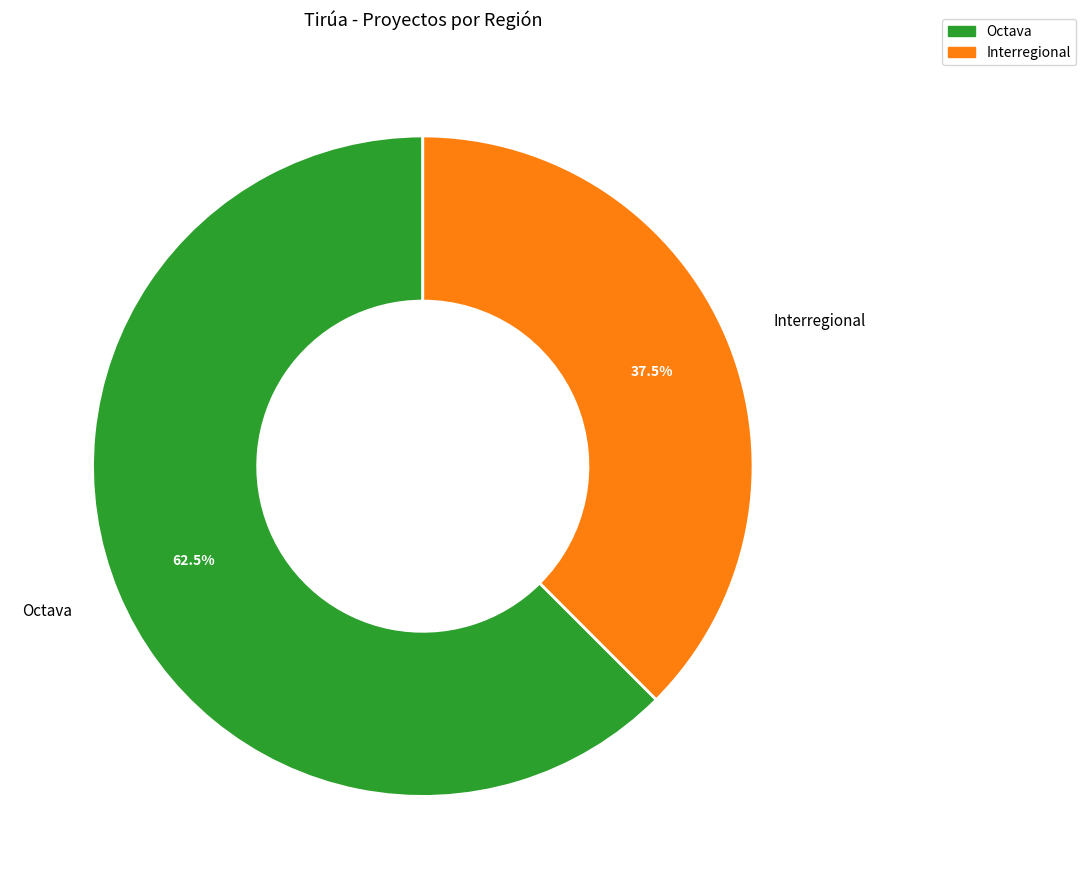

Which category has the smallest portion of the pie?

Interregional